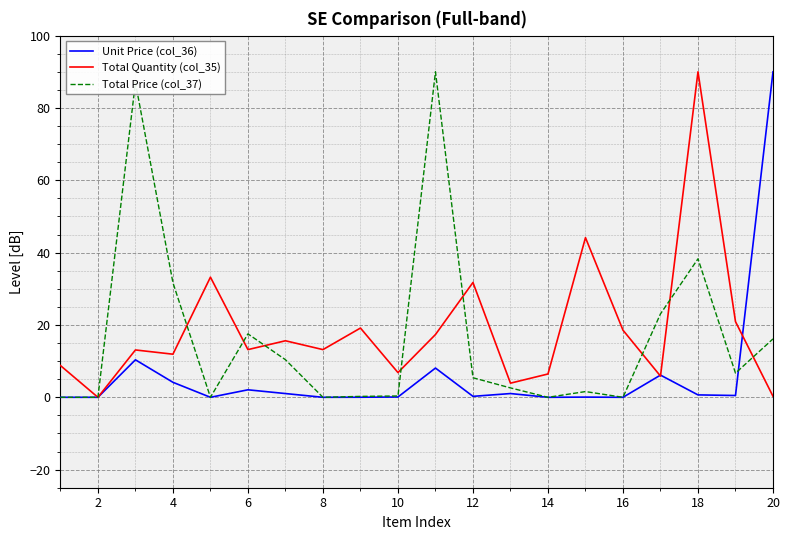

What is the highest value of the Total Quantity (col_35) series?

90.0